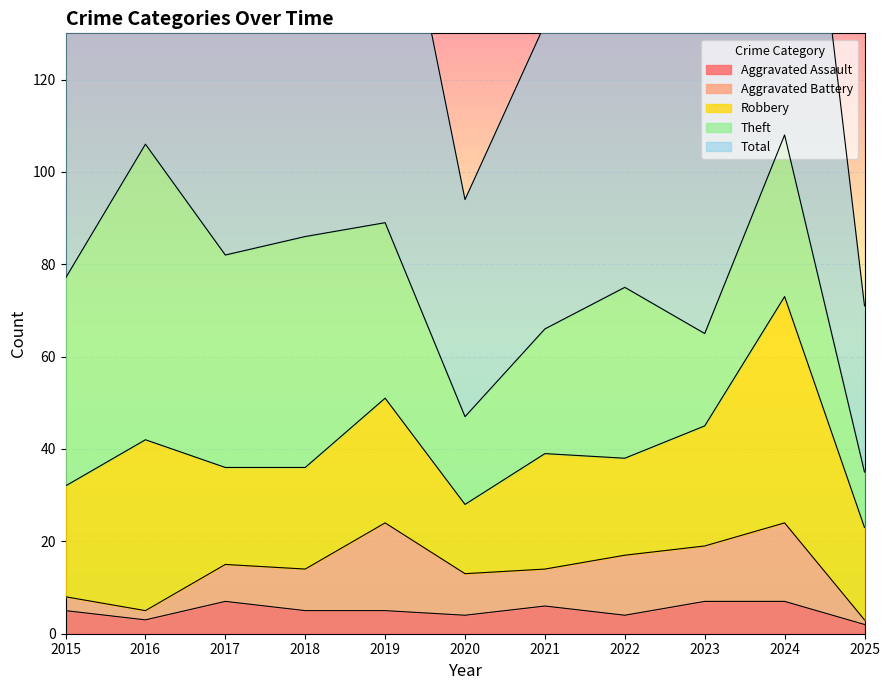

The value of Aggravated Assault at 2017 is 12. True or false?

False